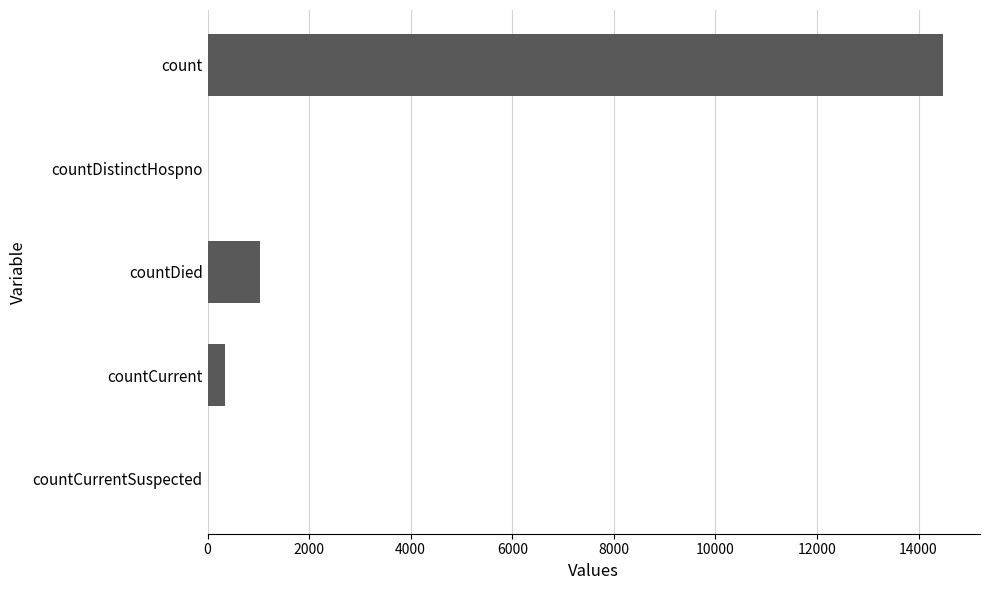

What is the sum of the values at countDistinctHospno and countCurrent?

346